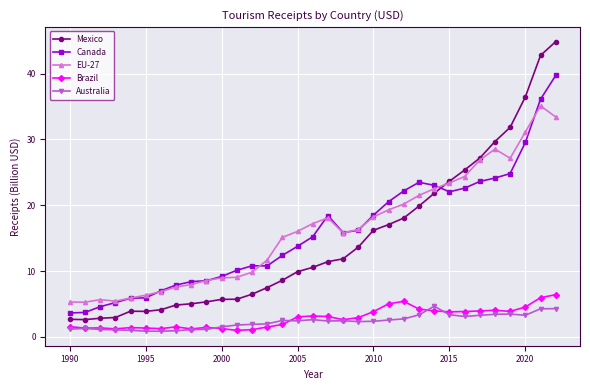

True or false: Canada has more than 0 points higher than both neighbors.

True